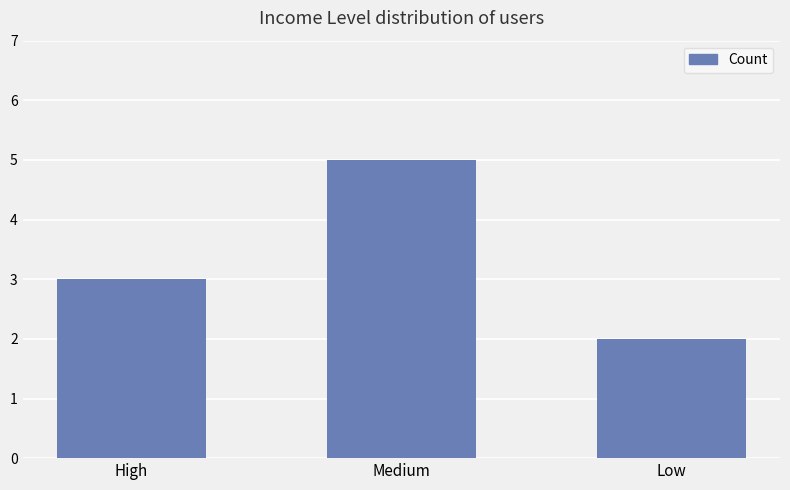

Reading left to right, what are all the values shown in this chart?

High=3	Medium=5	Low=2